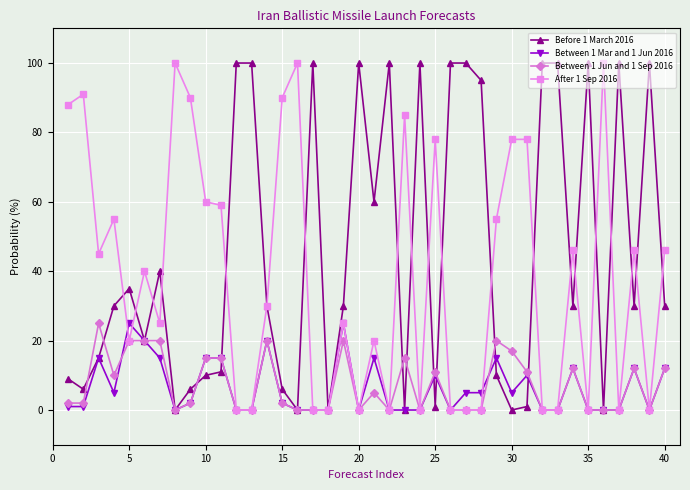

At how many categories does at least one series exceed 52?

30